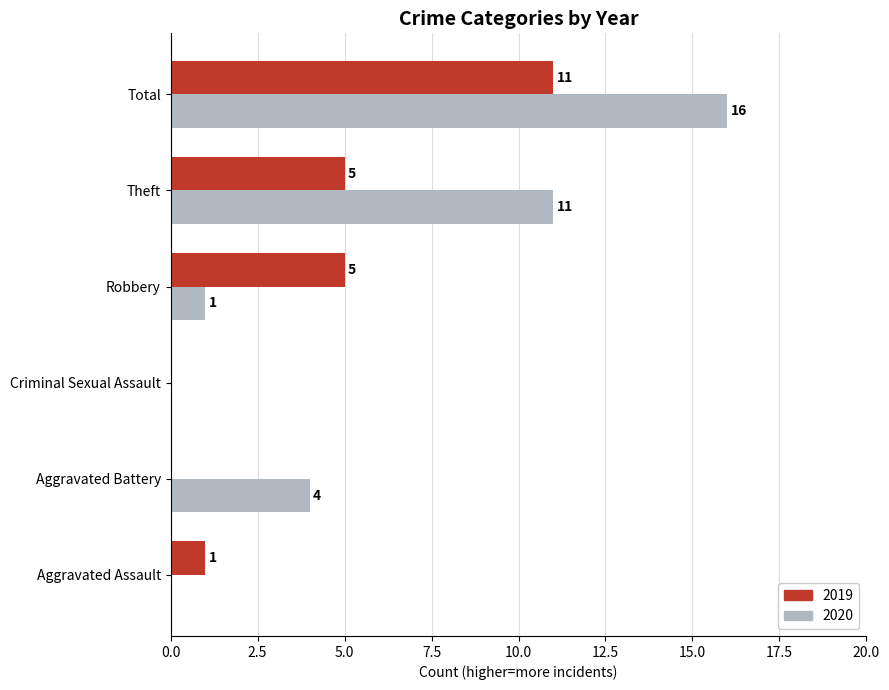

What is the sum of the 2019 values at Total and Robbery?

16